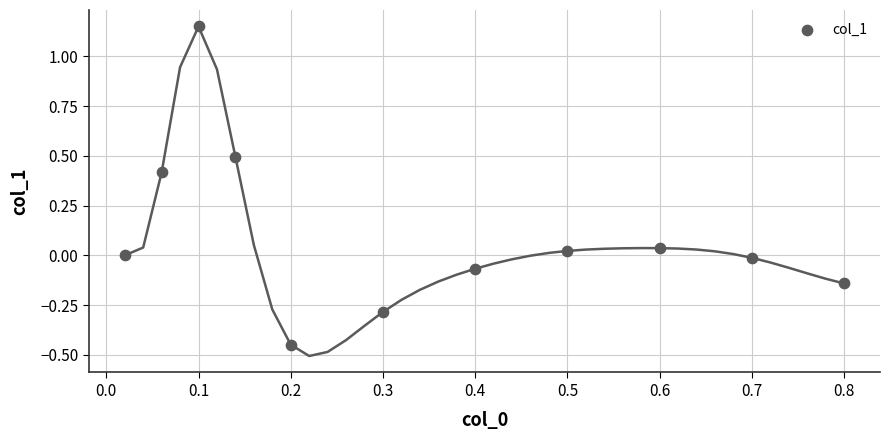

What is the average X value?

0.3